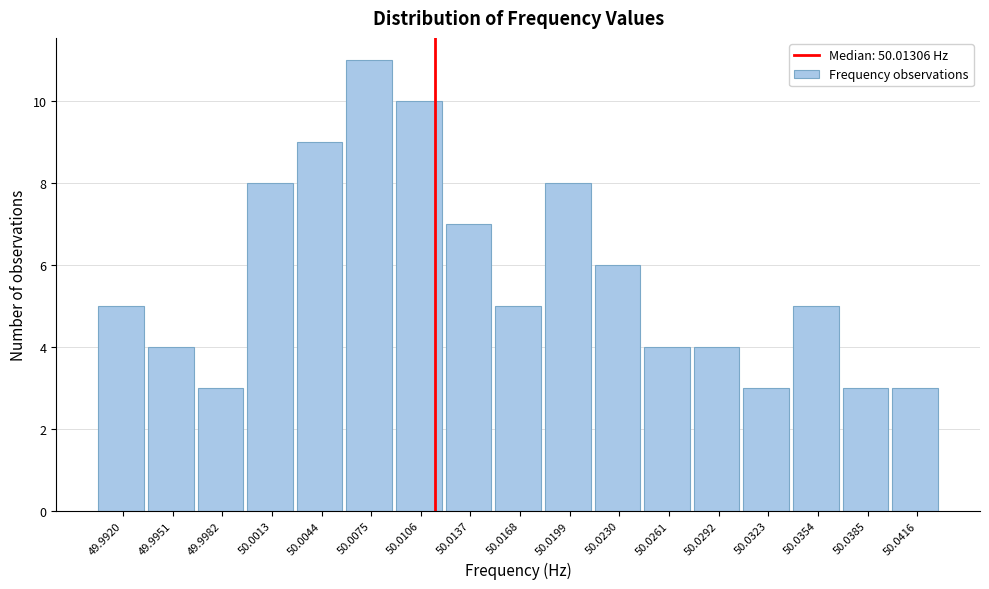

Reading left to right, list all the values displayed in this chart.

49.9920=5	49.9951=4	49.9982=3	50.0013=8	50.0044=9	50.0075=11	50.0106=10	50.0137=7	50.0168=5	50.0199=8	50.0230=6	50.0261=4	50.0292=4	50.0323=3	50.0354=5	50.0385=3	50.0416=3